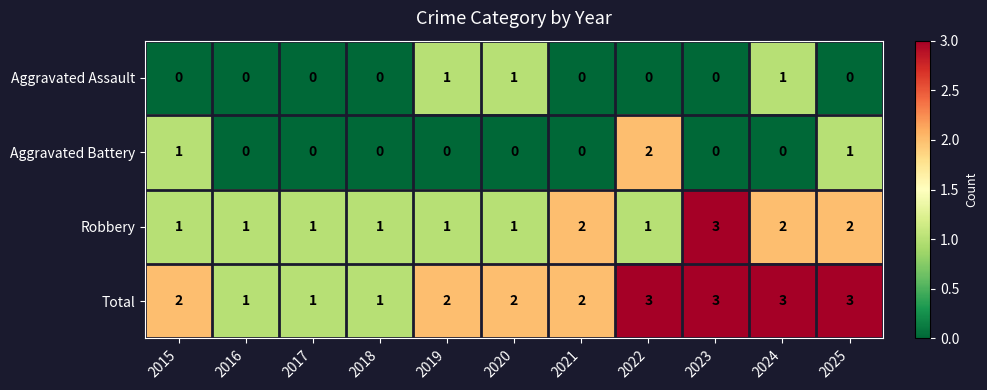

True or false: Total has a value of 0 at 2017.

False